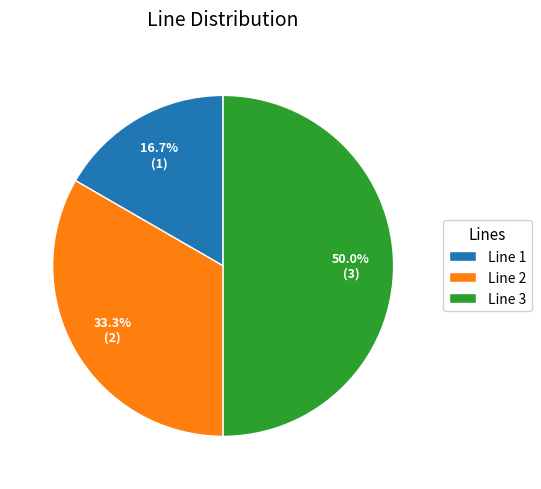

To the nearest percent, what is the average slice percentage?

33%